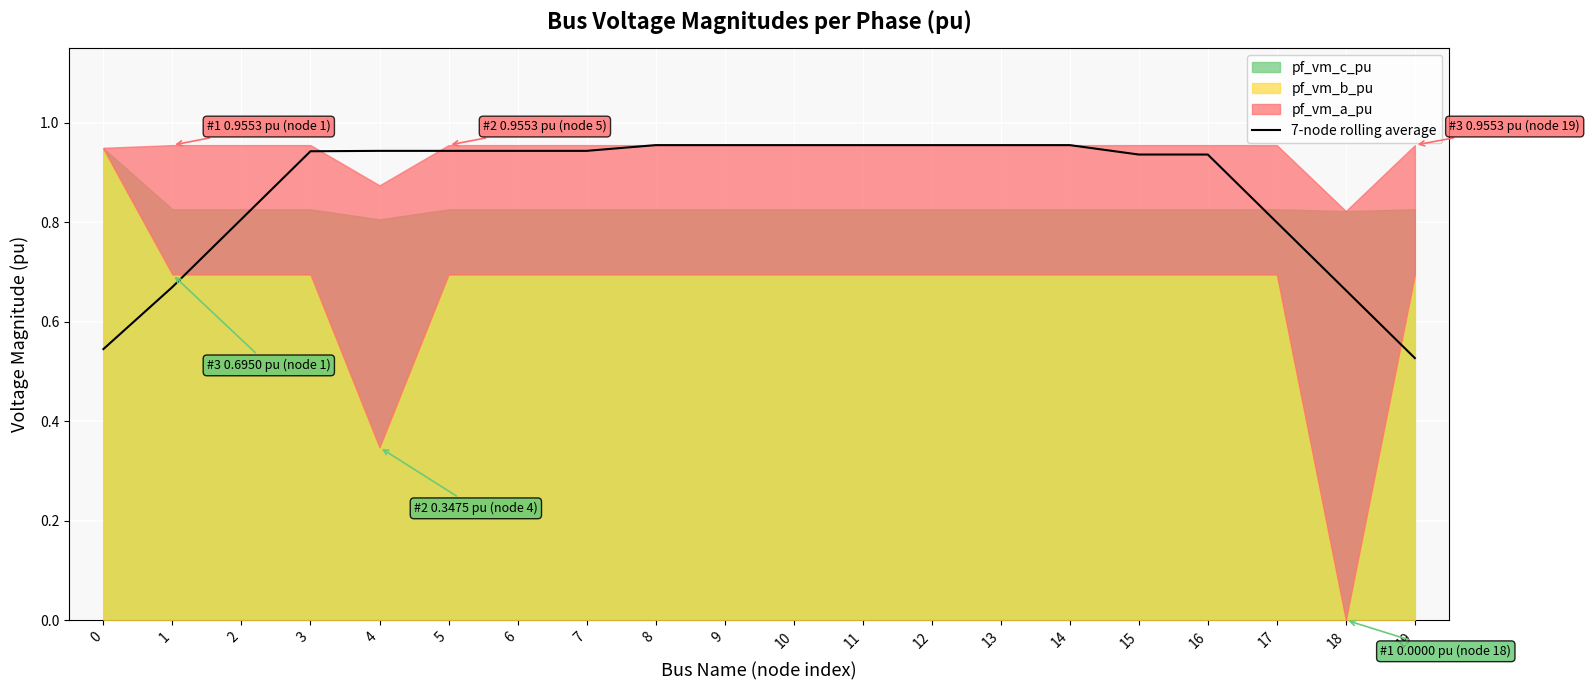

What is the difference between the second highest and minimum values?

0.4